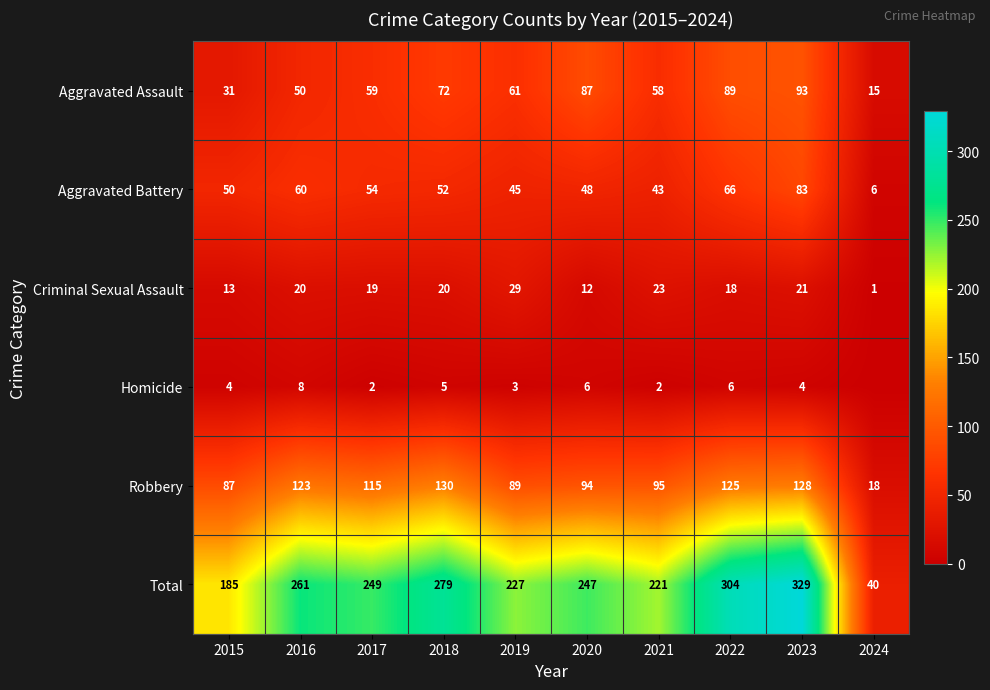

The Aggravated Battery series shows 89 at 2022. True or false?

False